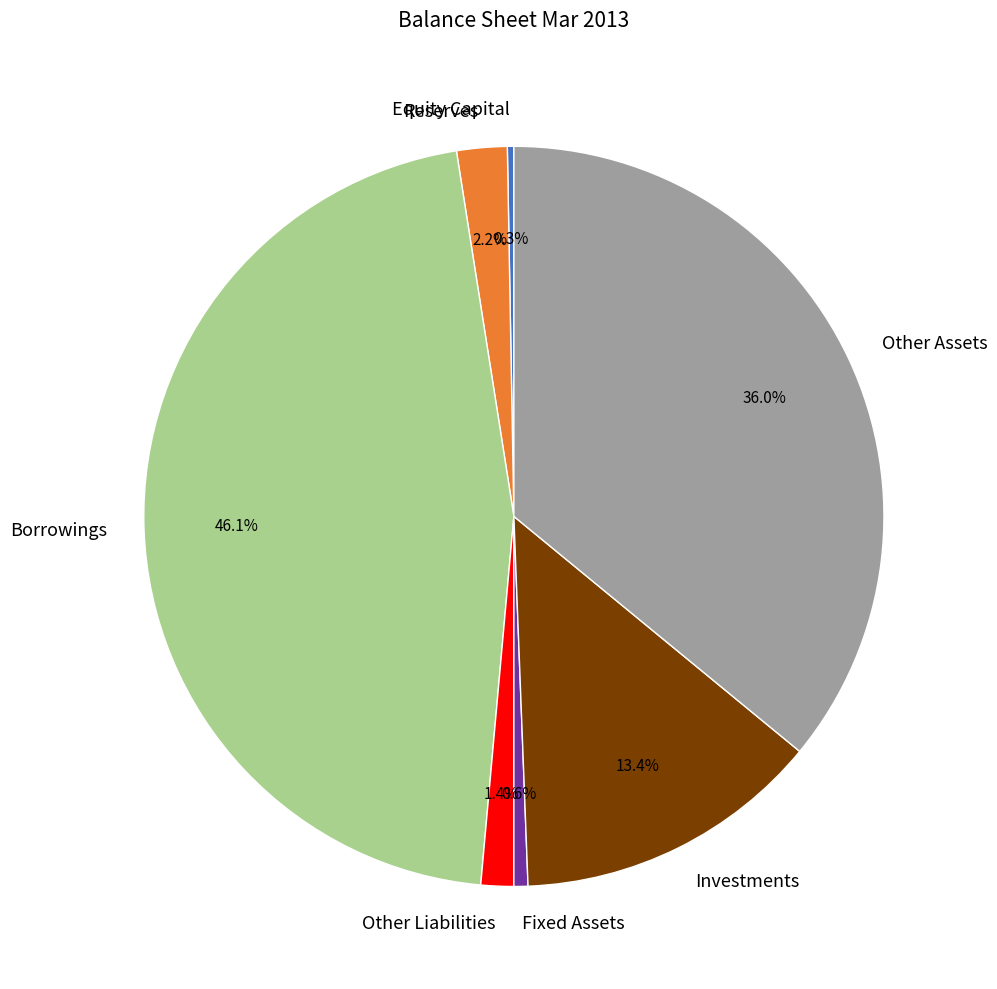

Is there a majority slice in this chart?

No